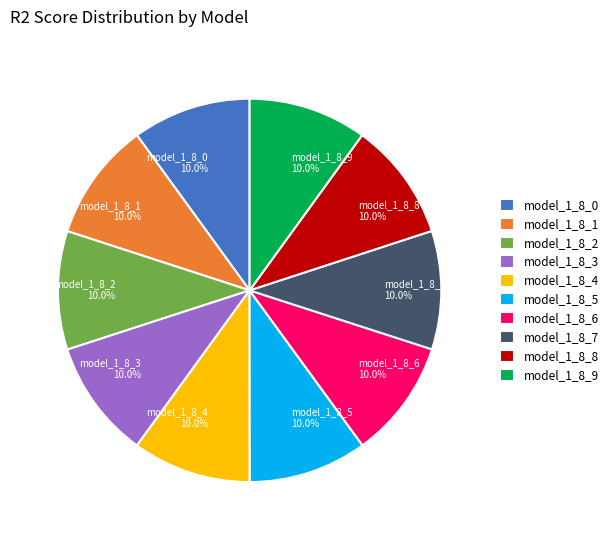

Is the sum of model_1_8_9 10.0% and model_1_8_2 10.0% greater than half?

No